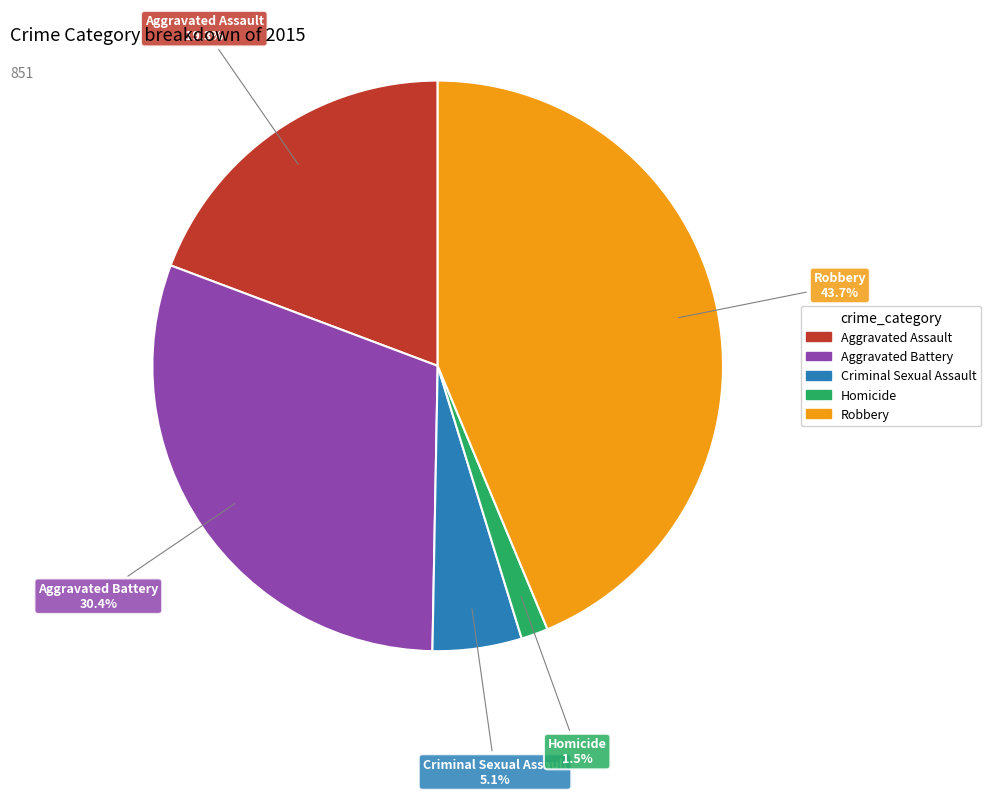

To the nearest percent, what portion does Criminal Sexual Assault represent?

5%